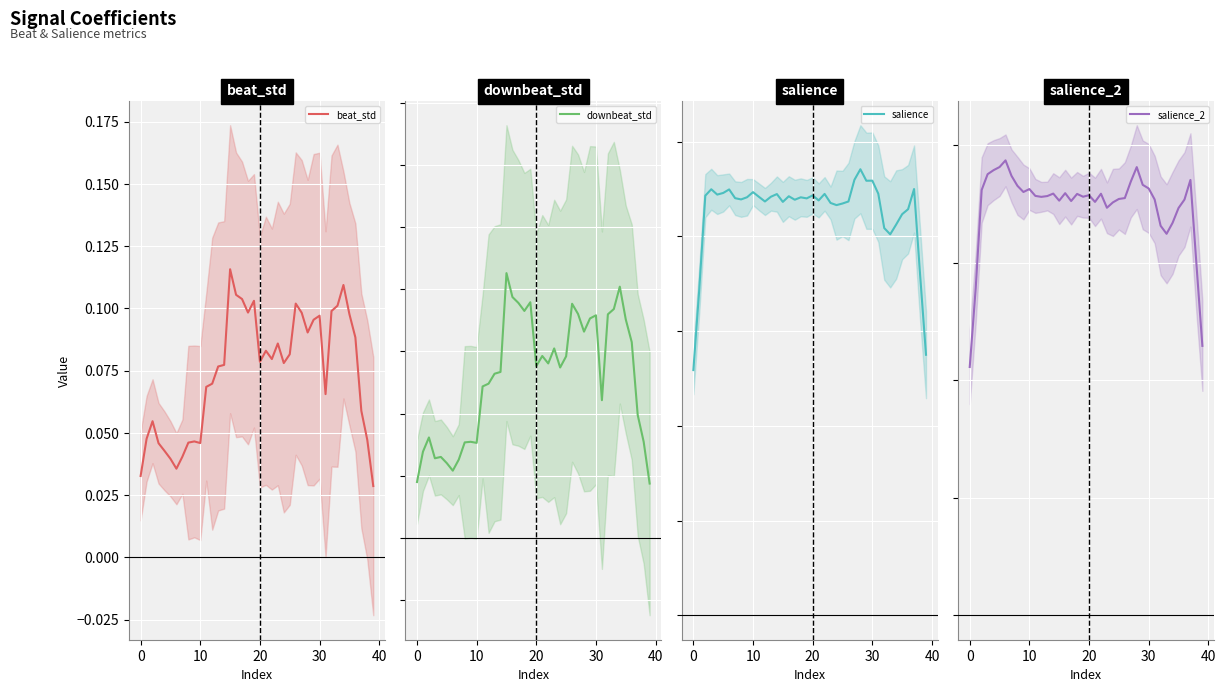

Between 31 and 16, which is larger?

16